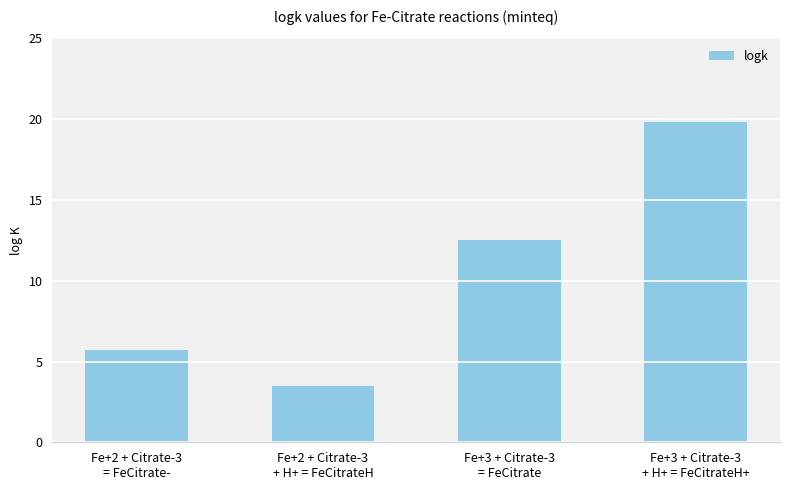

Reading left to right, extract all data points from this chart.

5.7	3.5	12.6	19.8